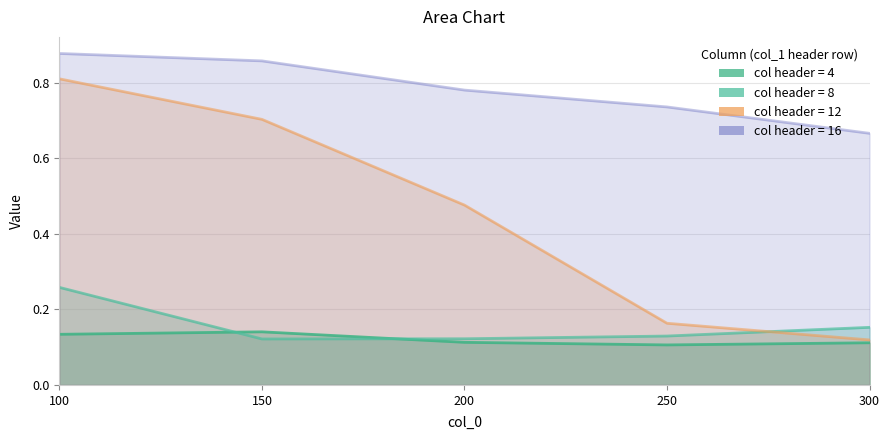

What is the difference between the maximum and minimum values in the 16 series?

0.2